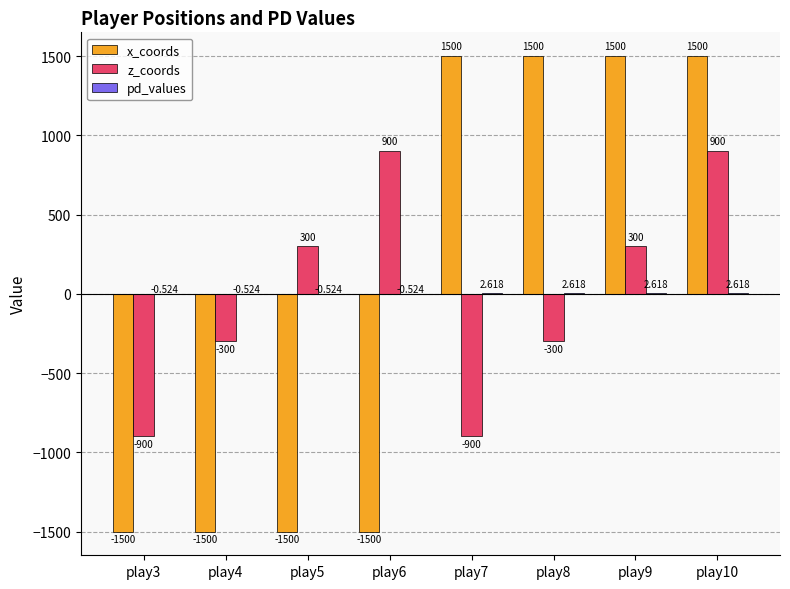

Count the number of categories in the chart.

8